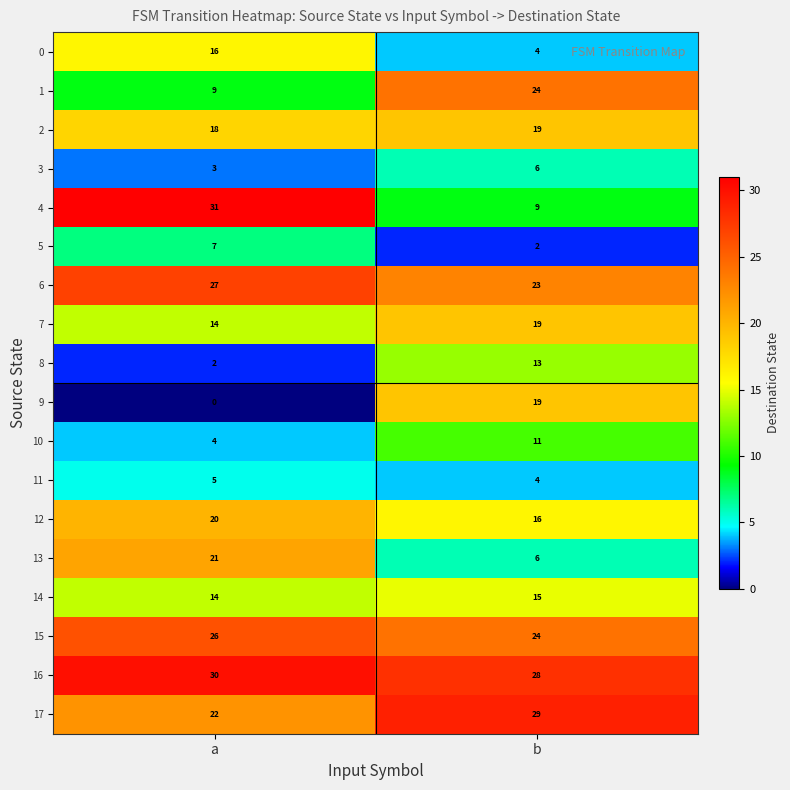

Is it true that 6 equals 27 at a?

True